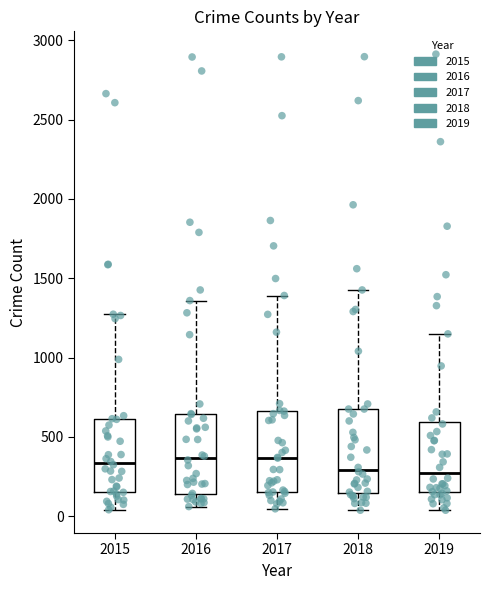

Reading left to right, transcribe this box plot: for each box, give where its median line is, the range the box spans, and where its two whiskers end, as read against the y-axis. The values are not printed on the chart, so give them approximately, as read against the axis.

2015: median 350, box 150 to 600, whiskers 50 to 1250
2016: median 350, box 150 to 650, whiskers 50 to 1350
2017: median 350, box 150 to 650, whiskers 50 to 1400
2018: median 300, box 150 to 700, whiskers 50 to 1450
2019: median 250, box 150 to 600, whiskers 50 to 1150